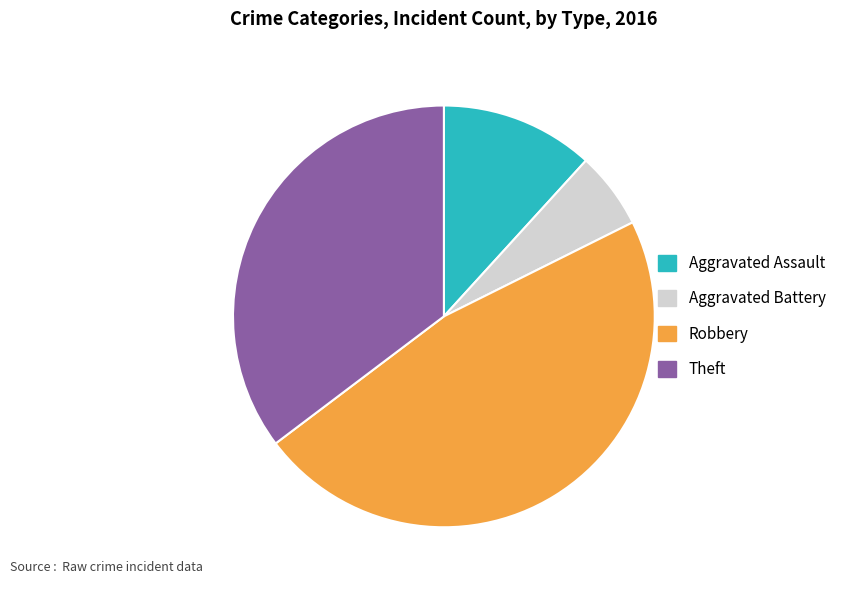

True or false: Theft accounts for 35% of the total.

True